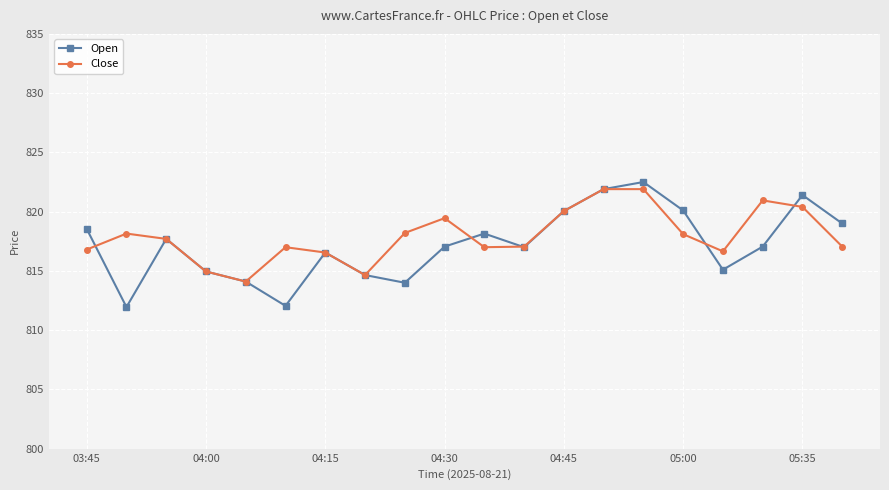

What is the smallest value displayed?

812.0